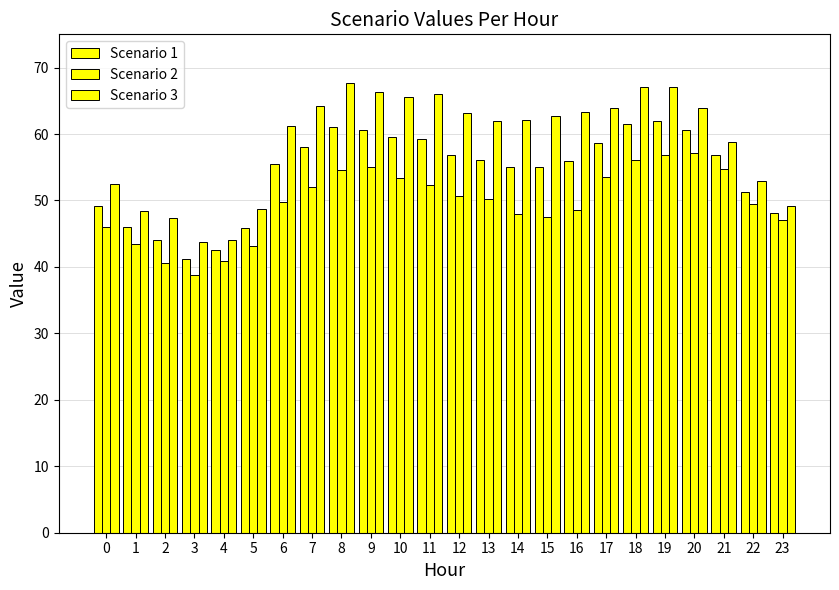

Reading left to right, what are all the values shown in this chart?

Scenario 1: 49.2	45.9	44.0	41.3	42.5	45.9	55.5	58.1	61.1	60.6	59.5	59.2	56.9	56.1	55.0	55.1	56.0	58.7	61.5	62.0	60.6	56.8	51.2	48.1
Scenario 2: 46.0	43.4	40.6	38.8	40.9	43.1	49.8	52.0	54.6	55.0	53.4	52.3	50.7	50.2	47.9	47.5	48.5	53.5	56.0	56.9	57.2	54.7	49.5	47.0
Scenario 3: 52.5	48.5	47.4	43.7	44.0	48.7	61.3	64.2	67.6	66.3	65.6	66.1	63.1	62.0	62.1	62.7	63.4	63.9	67.0	67.1	63.9	58.9	53.0	49.2